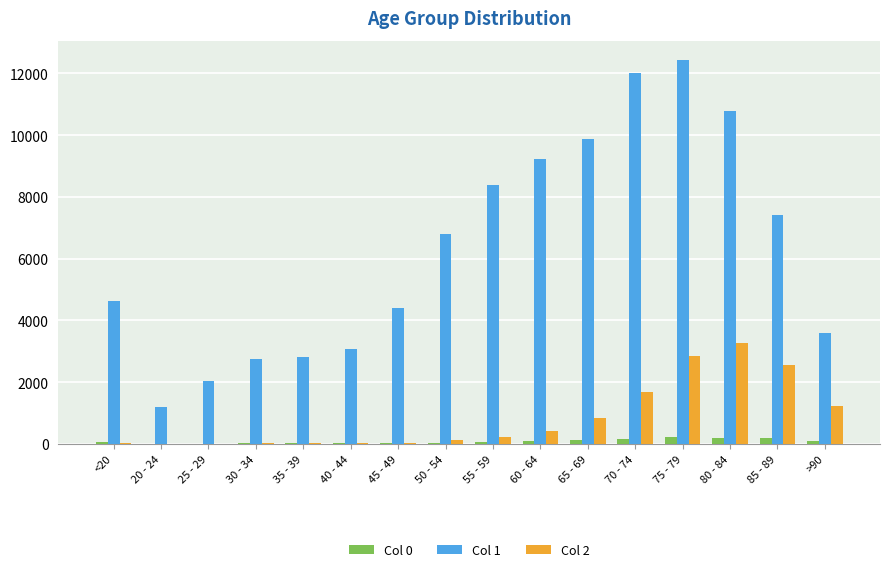

What are all the series names shown in the legend?

Col 0, Col 1, Col 2